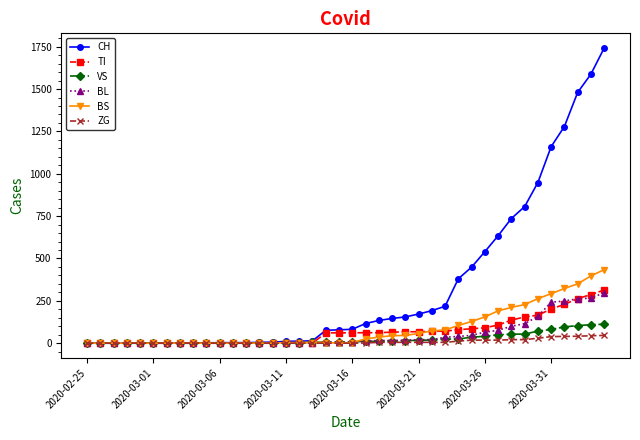

What is the maximum value for TI?

314